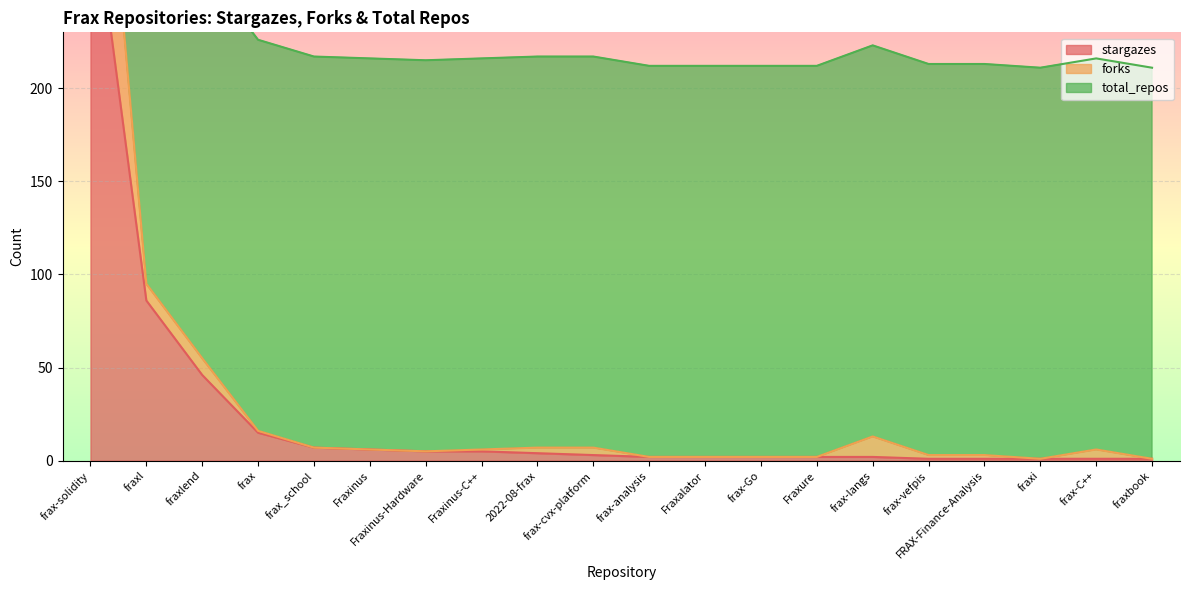

What is the label of the 19th point from the right?

fraxl